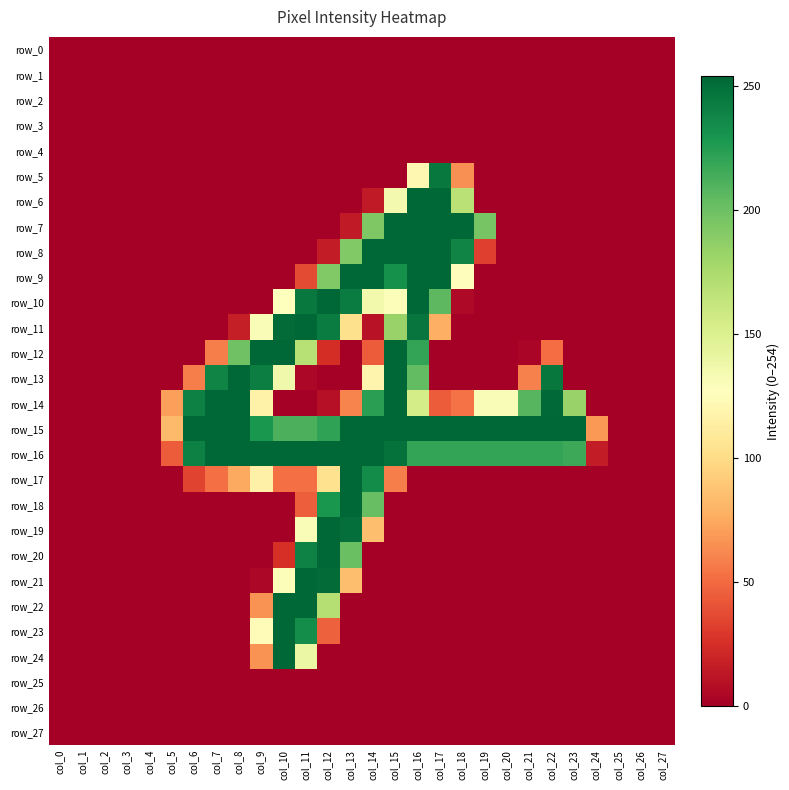

What is the total value across all series at col_11?

2523